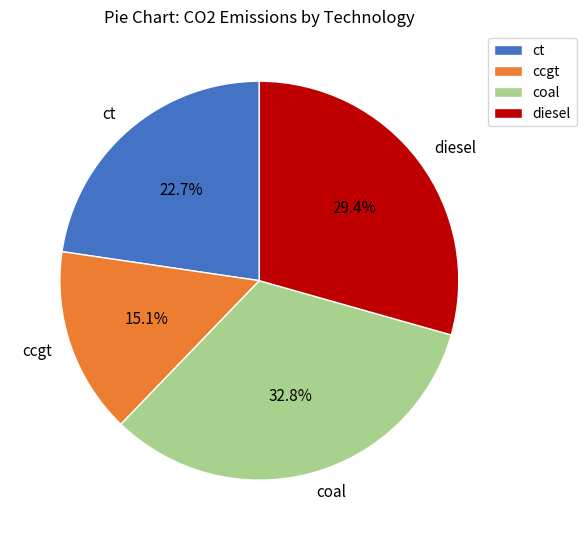

What percentage do diesel and ccgt together represent?

44.5%